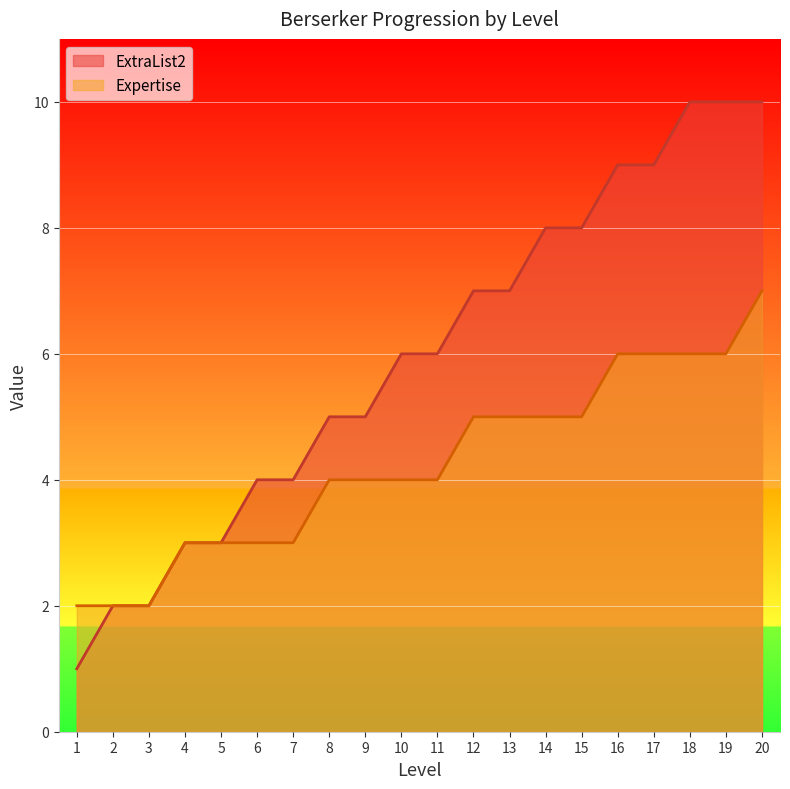

Rank the series by their maximum value, from lowest to highest.

Expertise, ExtraList2